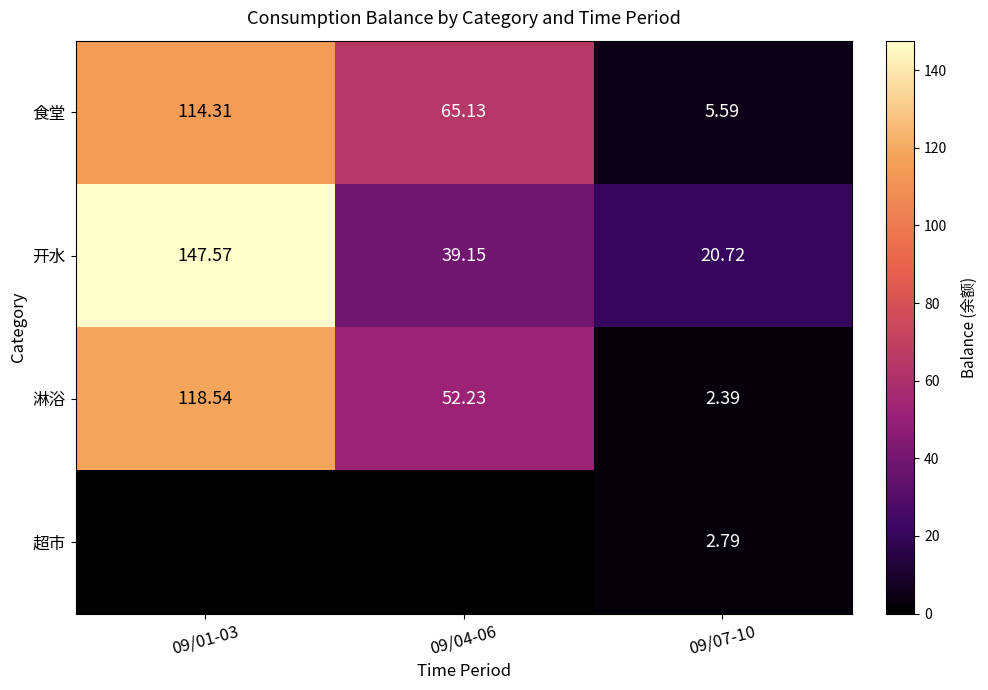

Where is 淋浴 nearest to the value 60?

09/04-06